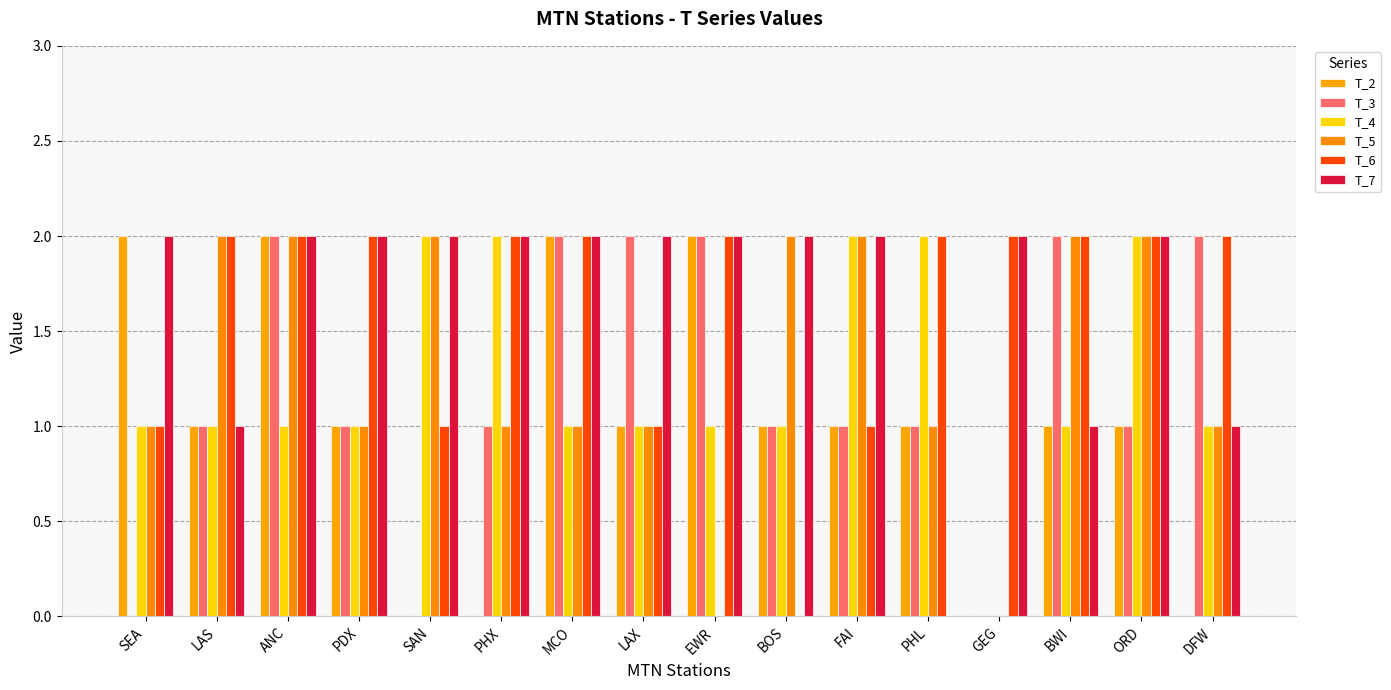

True or false: T_4 has a value of 1 at MCO.

True